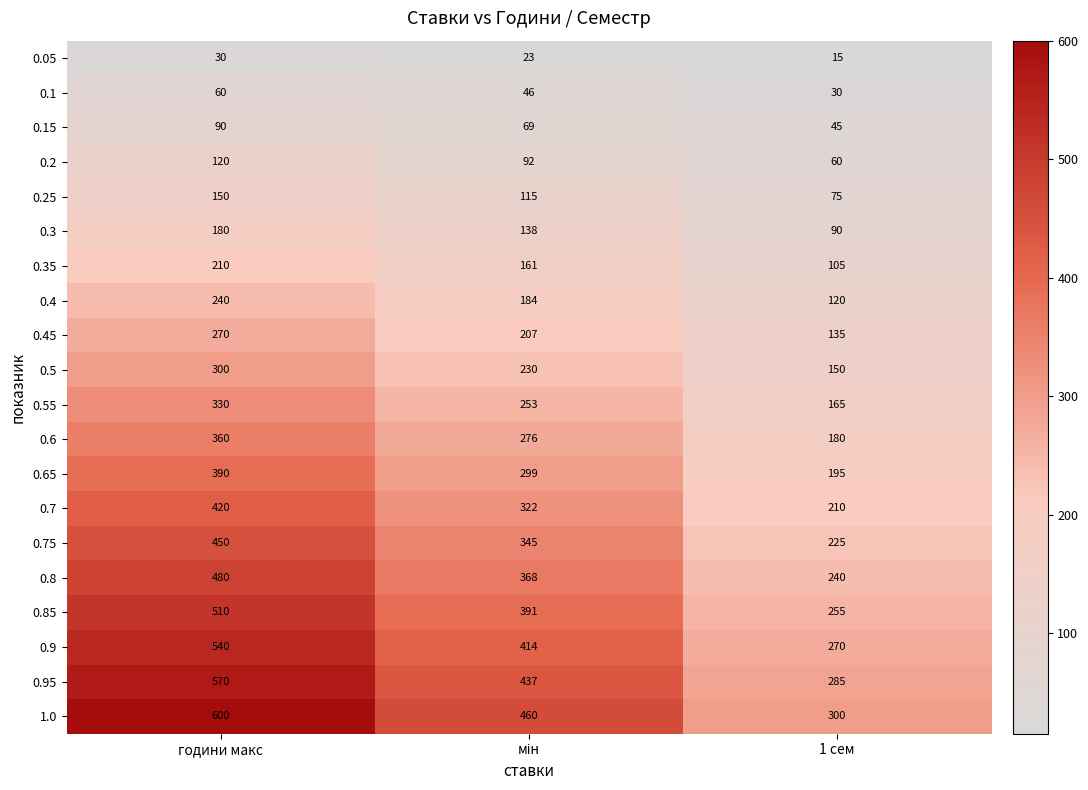

What is the average value of the 0.35 series?

159